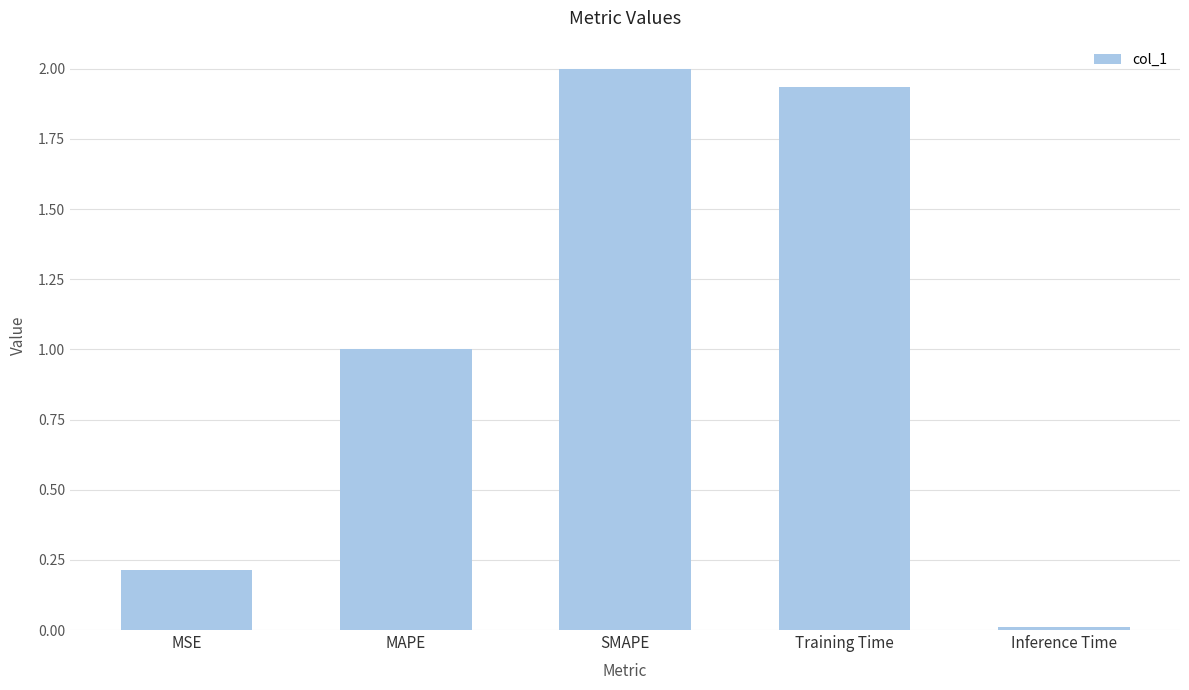

Are the bars horizontal?

No